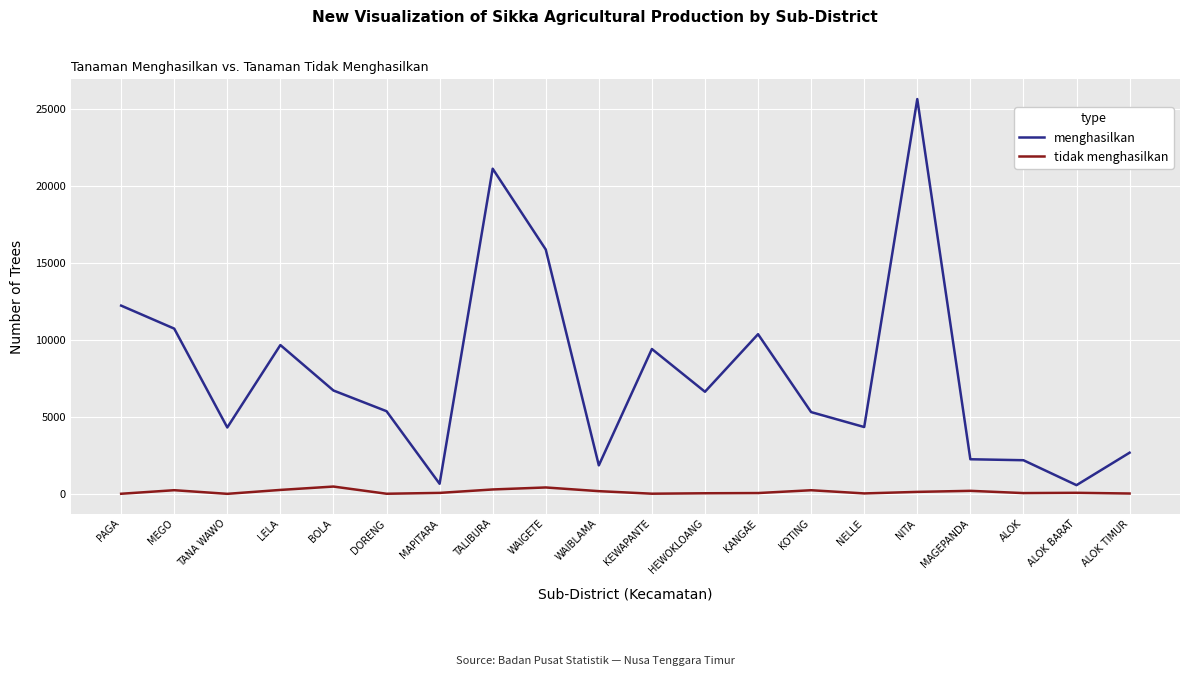

Read the tidak menghasilkan value at LELA.

254